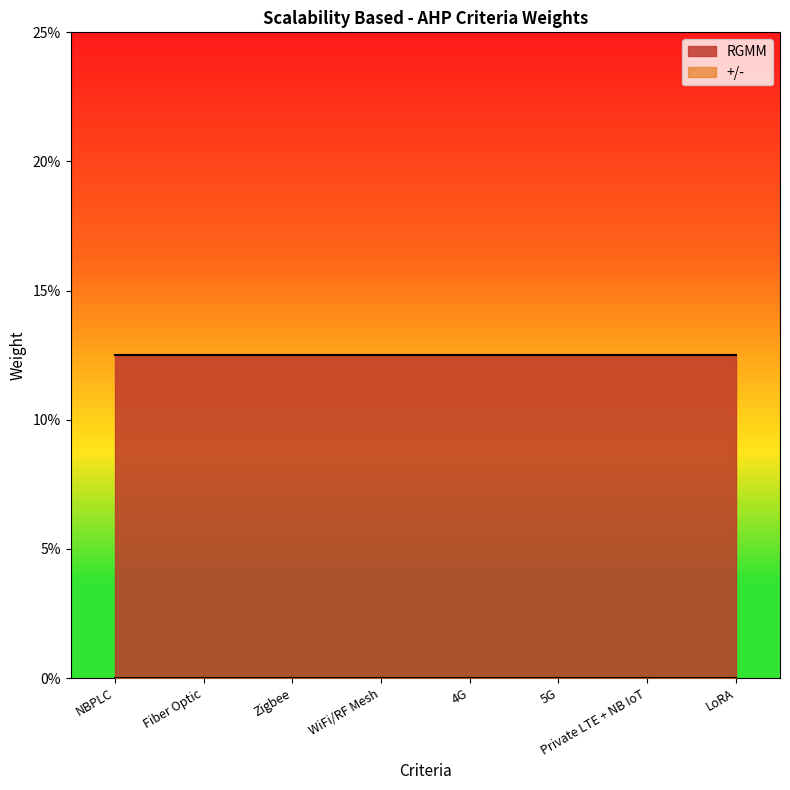

At which category is the sum across all series the highest?

NBPLC